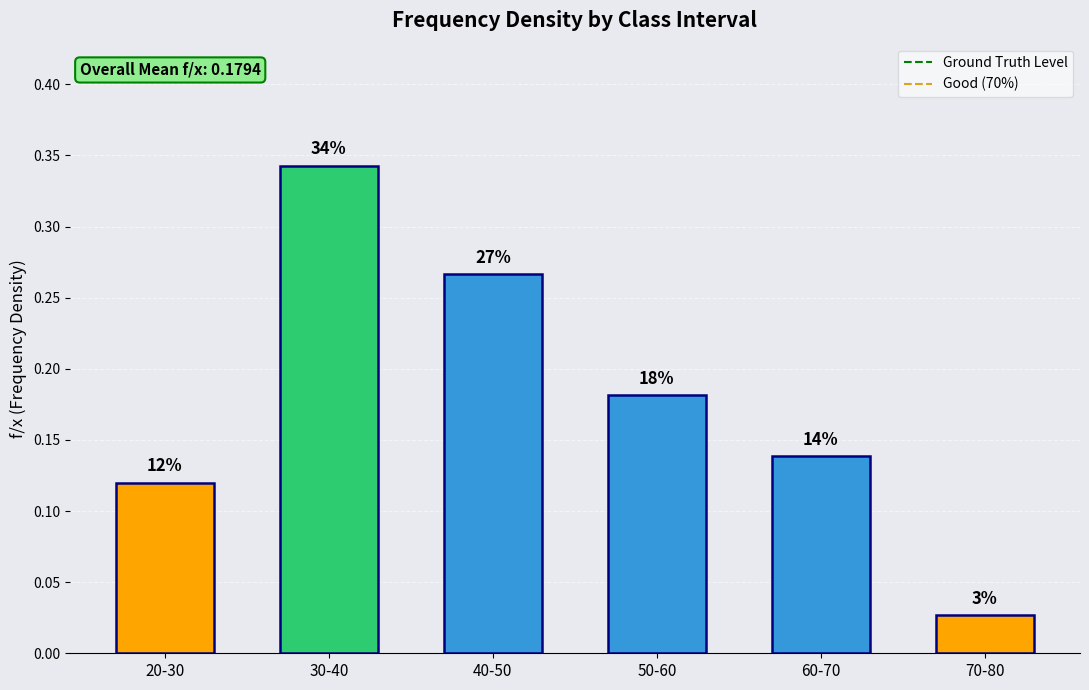

Are the bars horizontal?

No